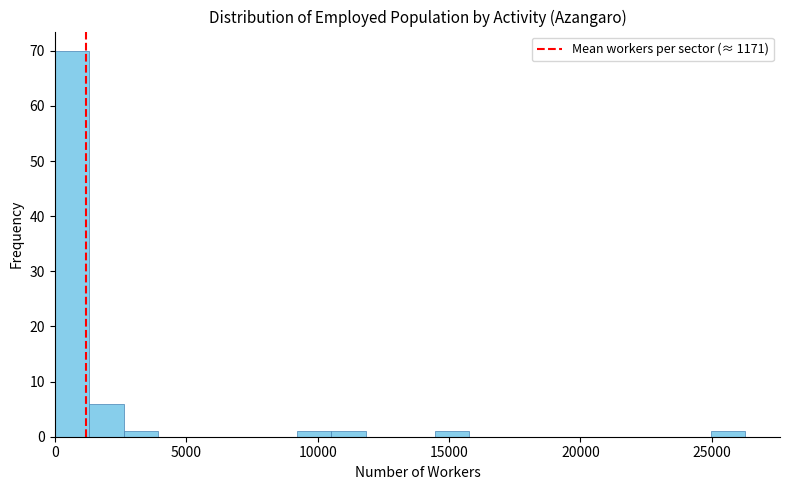

Read against the x-axis, roughly where is the centre of the tallest bar?

500